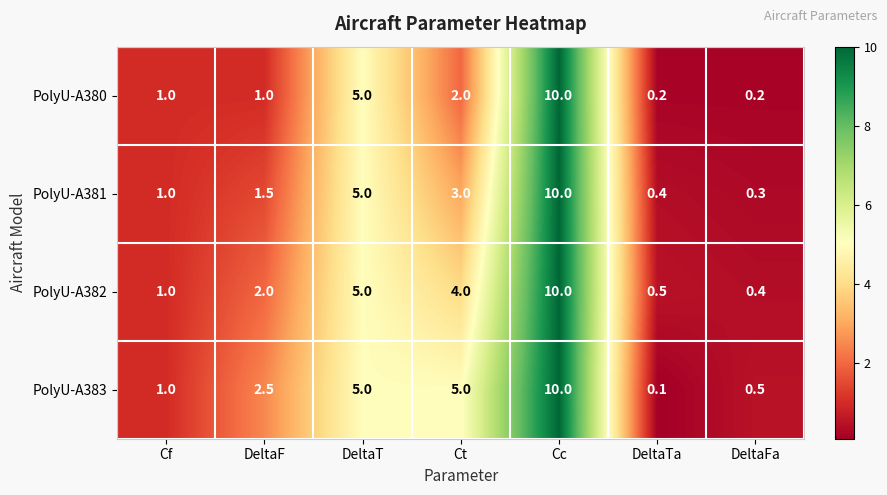

How many data points does each series have?

7